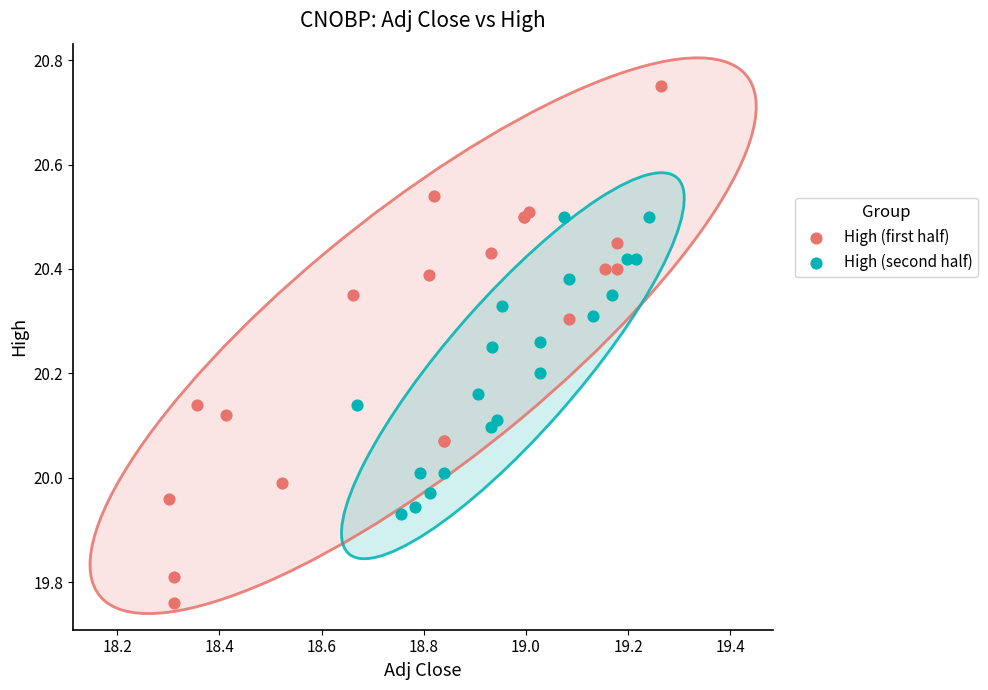

Which series reaches the minimum Y coordinate?

High (first half)